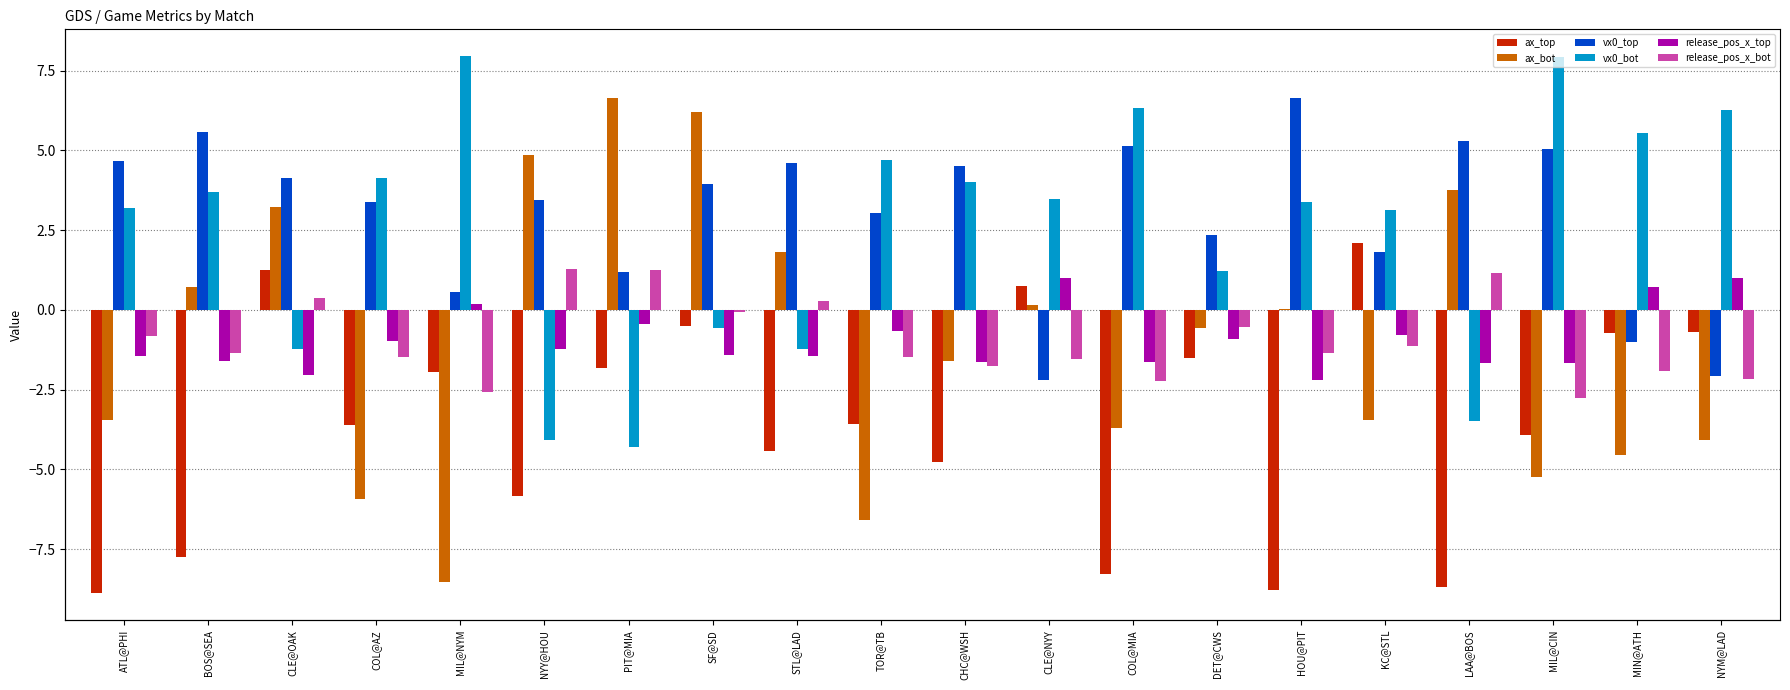

What is the label of the 7th bar from the left?

PIT@MIA